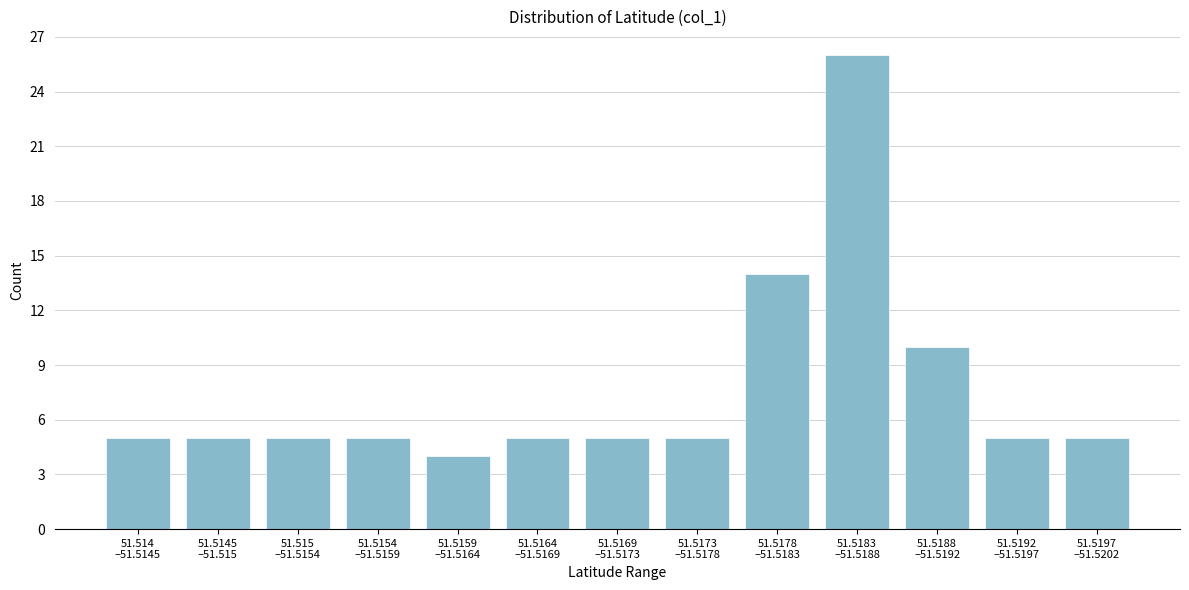

Reading left to right, what are all the values shown in this chart?

5	5	5	5	4	5	5	5	14	26	10	5	5